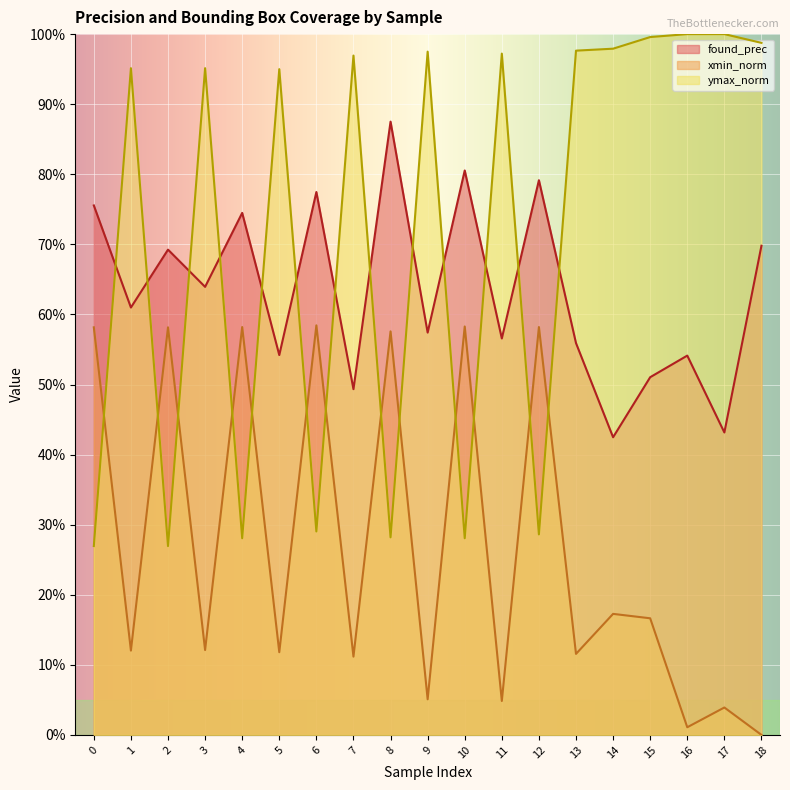

What is the spread (max minus min) of values at 4?

0.5